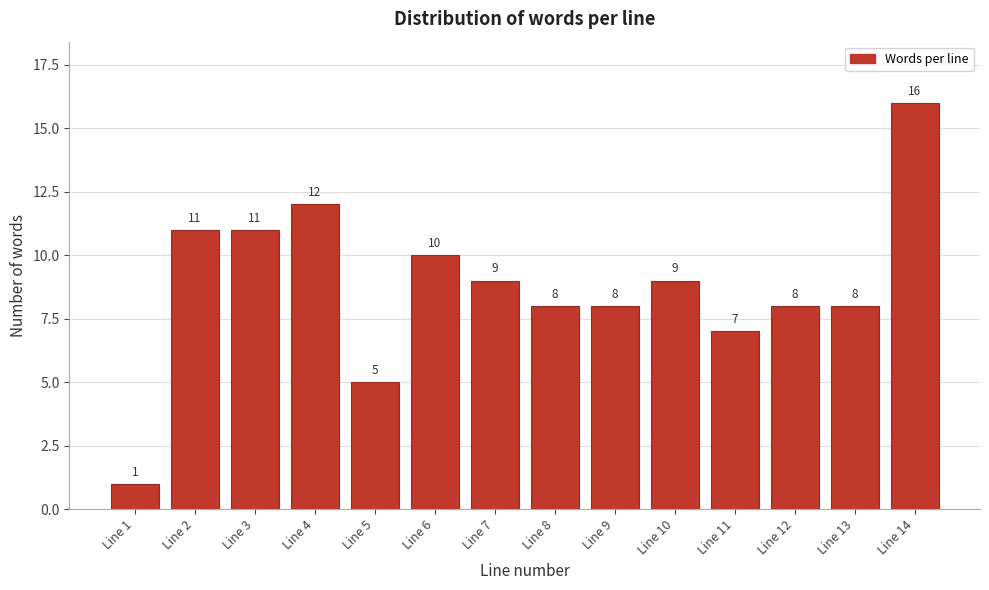

Reading right to left, extract all data points from this chart.

Line 14=16	Line 13=8	Line 12=8	Line 11=7	Line 10=9	Line 9=8	Line 8=8	Line 7=9	Line 6=10	Line 5=5	Line 4=12	Line 3=11	Line 2=11	Line 1=1